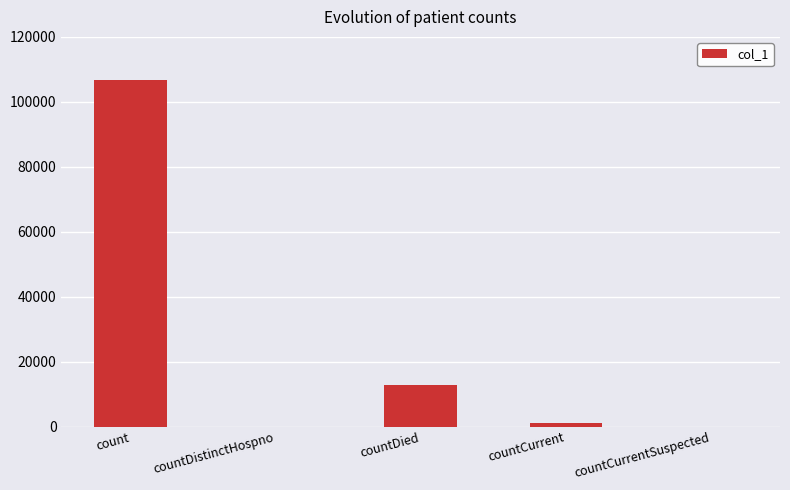

What is the change in value from countDied to countCurrent?

-11545